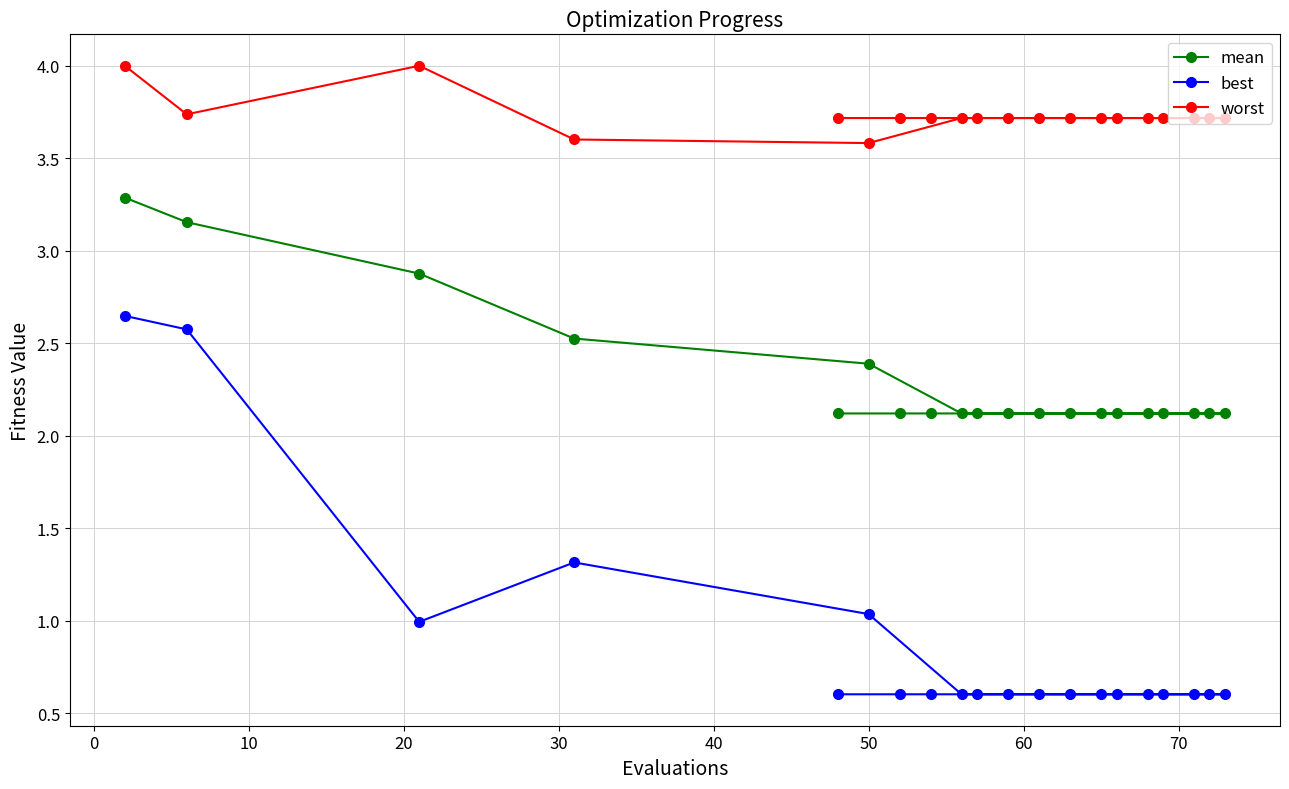

Reading right to left, what are all the values shown in this chart?

mean: 2.1	2.1	2.1	2.1	2.1	2.1	2.1	2.1	2.1	2.1	2.1	2.1	2.1	2.1	2.1	2.4	2.5	2.9	3.2	3.3
best: 0.6	0.6	0.6	0.6	0.6	0.6	0.6	0.6	0.6	0.6	0.6	0.6	0.6	0.6	0.6	1.0	1.3	1.0	2.6	2.6
worst: 3.7	3.7	3.7	3.7	3.7	3.7	3.7	3.7	3.7	3.7	3.7	3.7	3.7	3.7	3.7	3.6	3.6	4.0	3.7	4.0